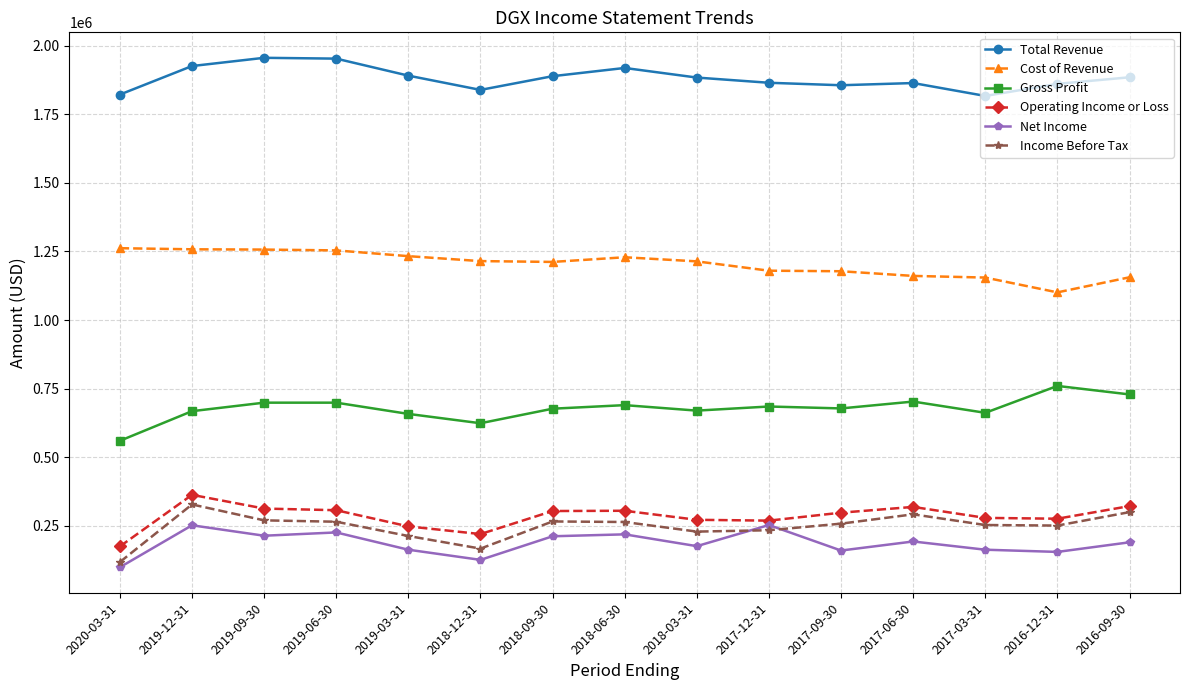

What position from the left is 2019-06-30?

4